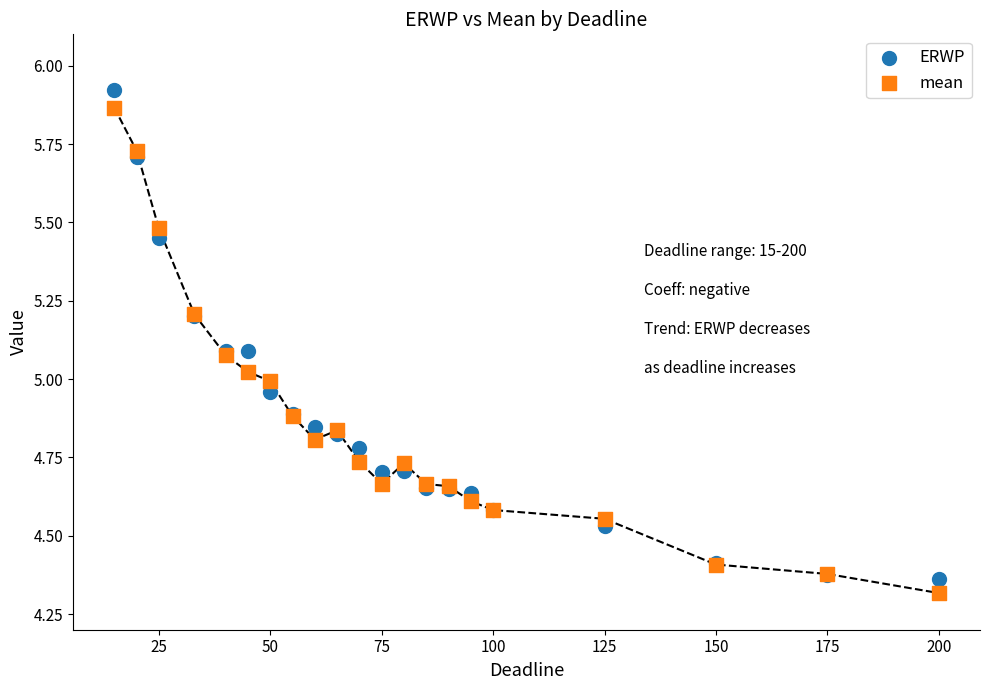

What is the X range (max minus min) for the scatter plot?

185.0